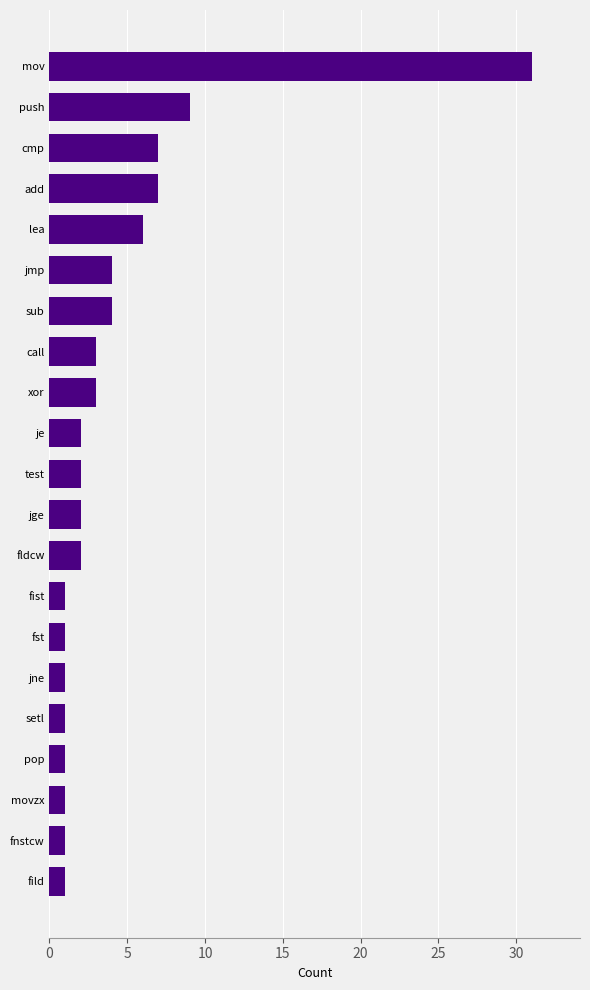

What is the difference between the second highest and minimum values?

8